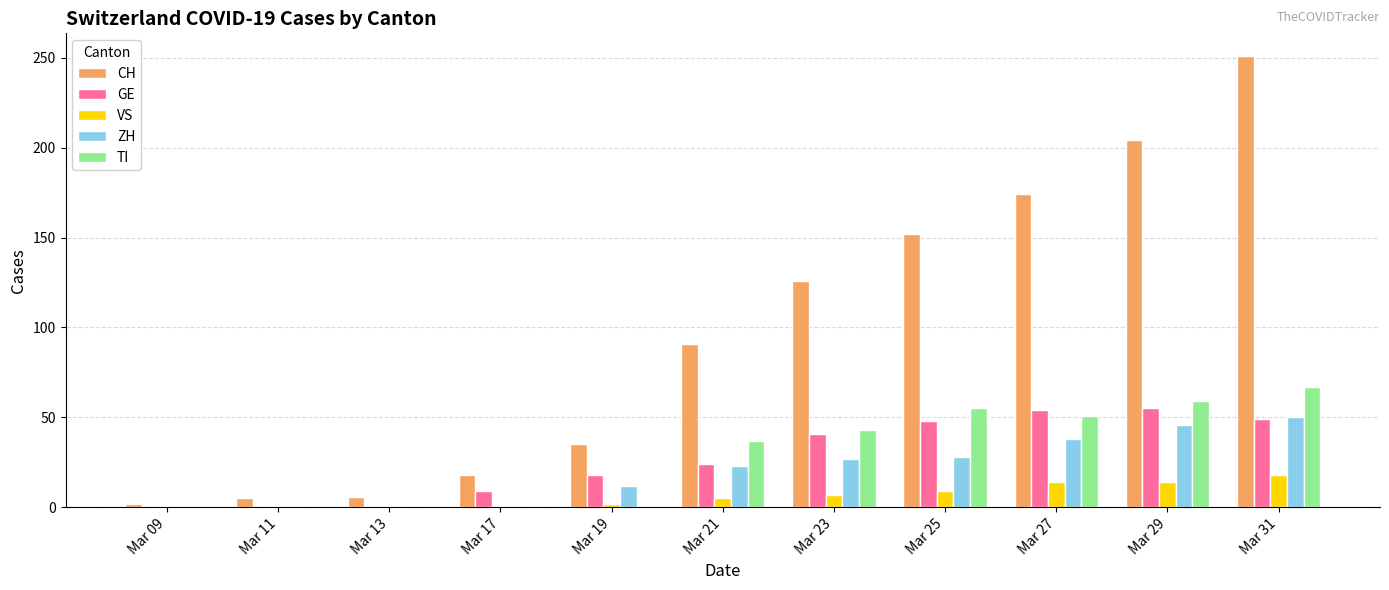

What is the sum of all CH values?

1064